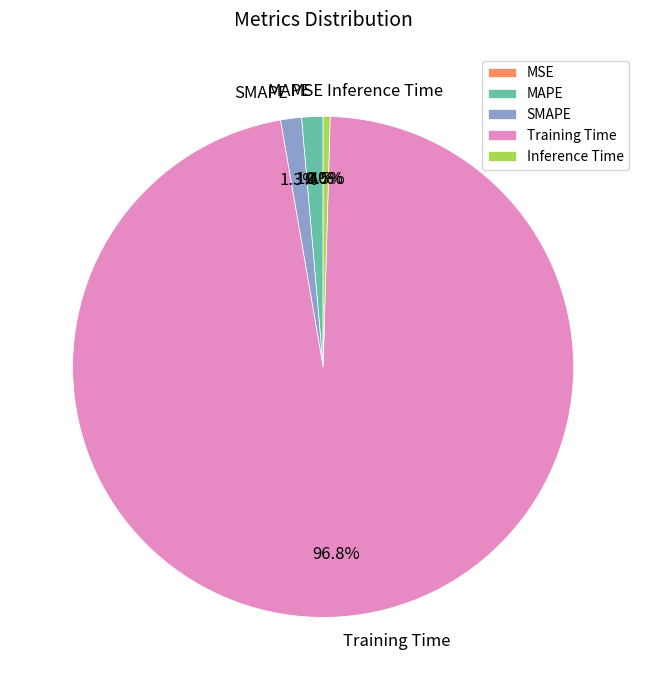

Count the number of slices in the pie.

5